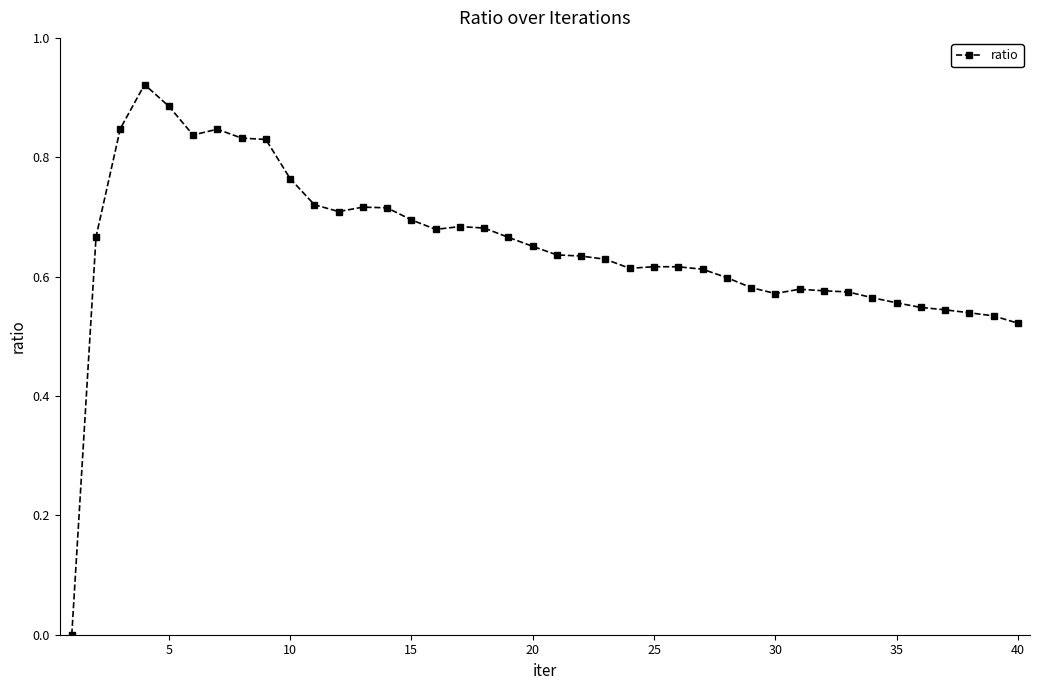

What is the sum of all values?

26.0